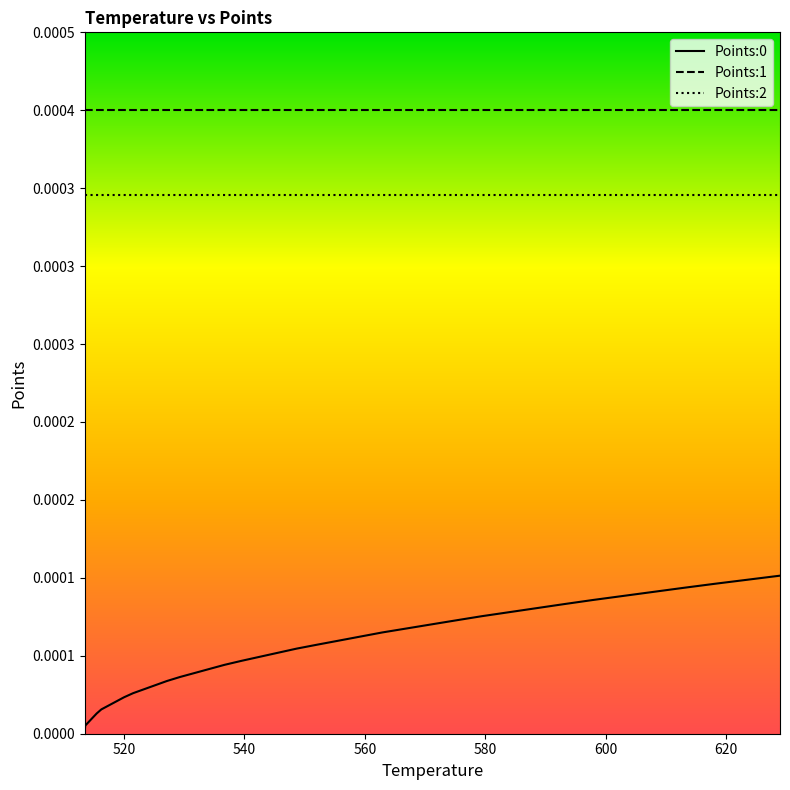

Does the chart have visible grid lines?

No